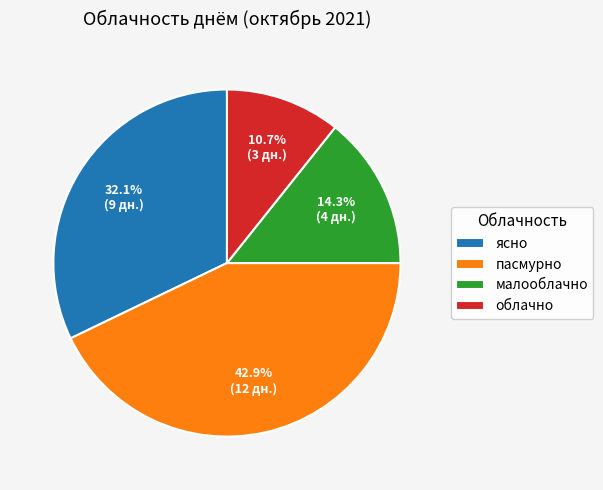

To the nearest percent, what portion does пасмурно represent?

43%